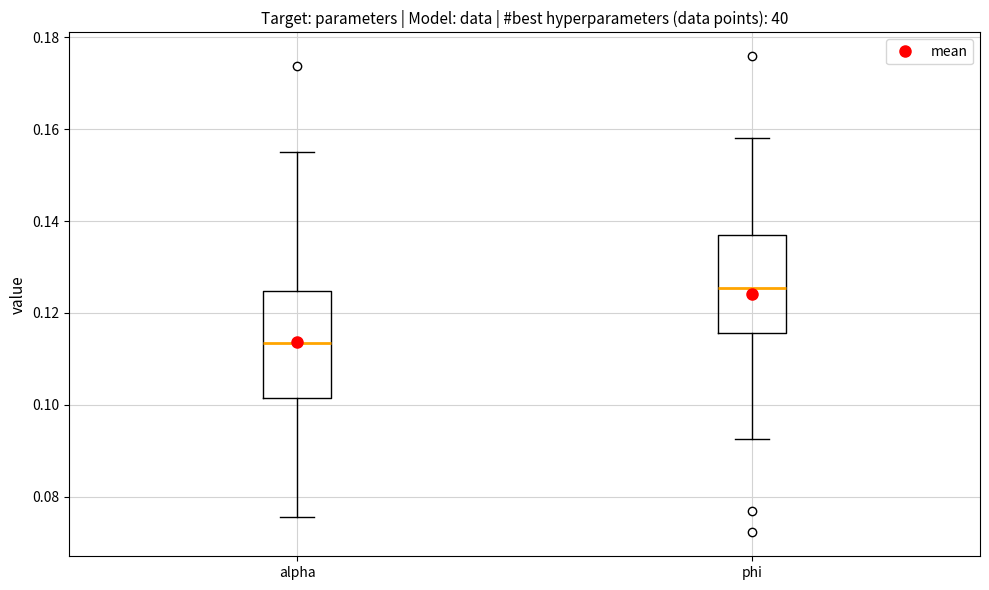

Where does the median line of the box for phi sit on the y-axis? The values are not printed on the chart, so give them approximately, as read against the axis.

0.126